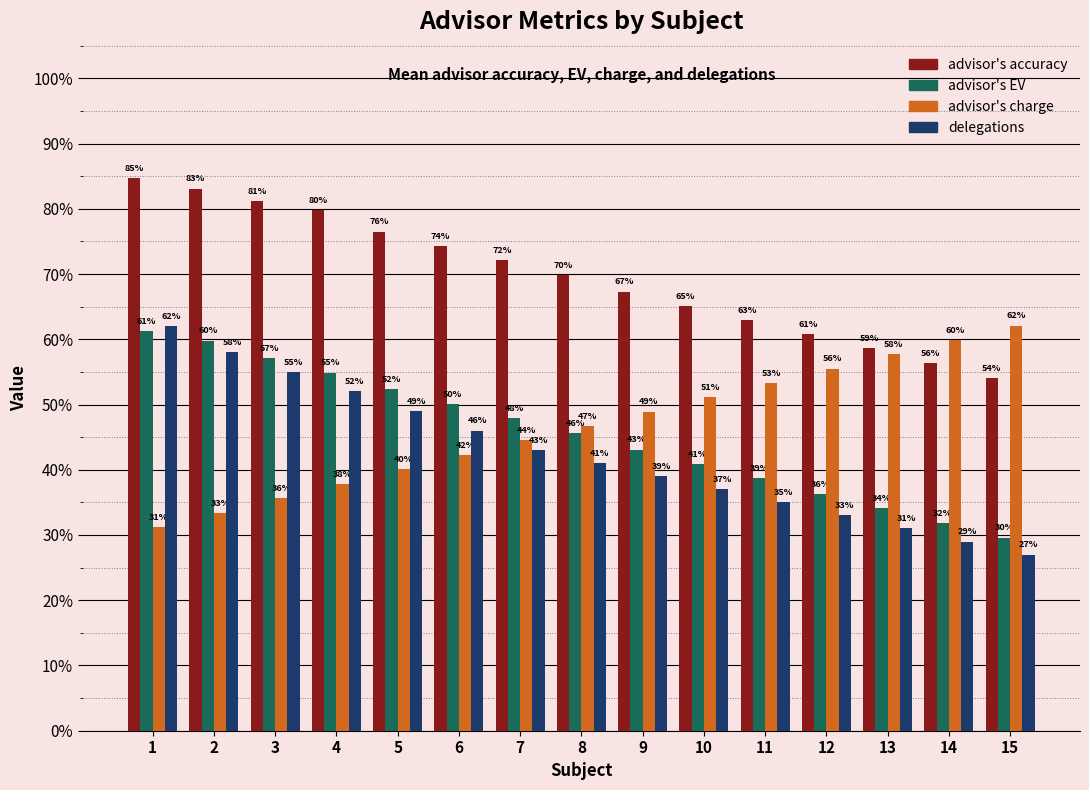

What is the value of the advisor's charge bar at the 14th from the left?

0.6